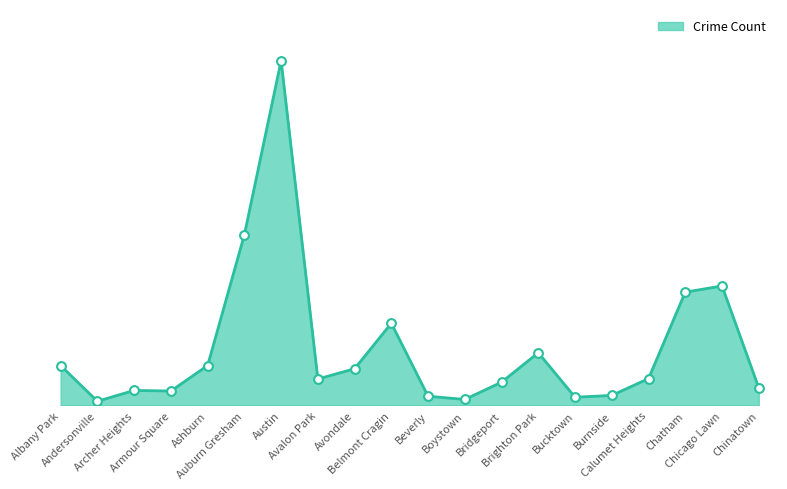

Which has a higher value, Auburn Gresham or Bucktown?

Auburn Gresham